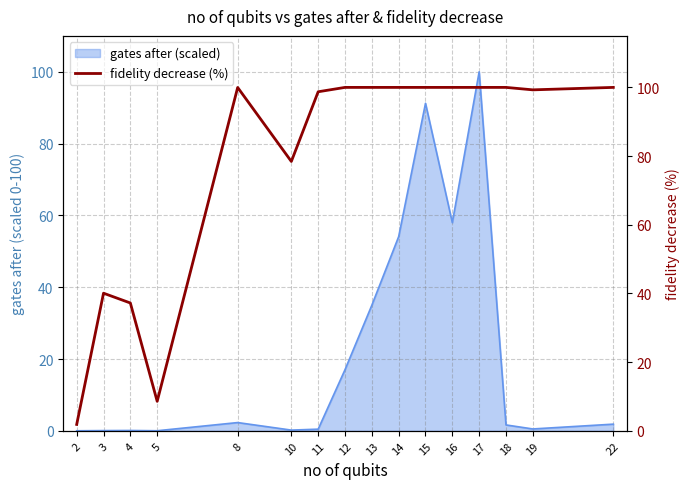

Which has a higher value, 18 or 17?

17